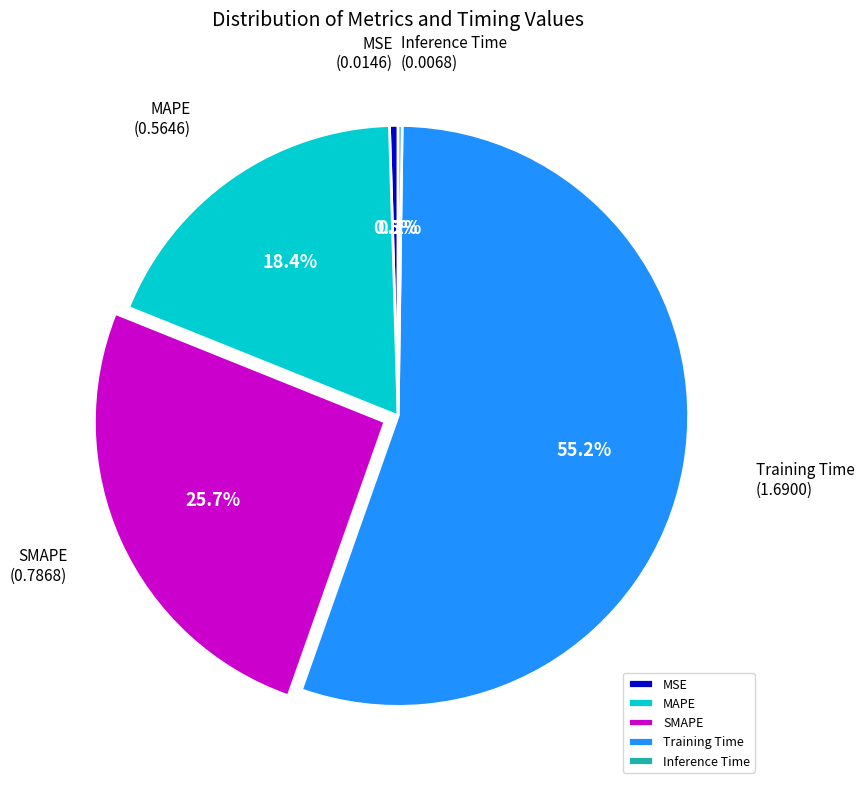

What is the ratio of the value at MAPE to the value at Training Time?

0.3